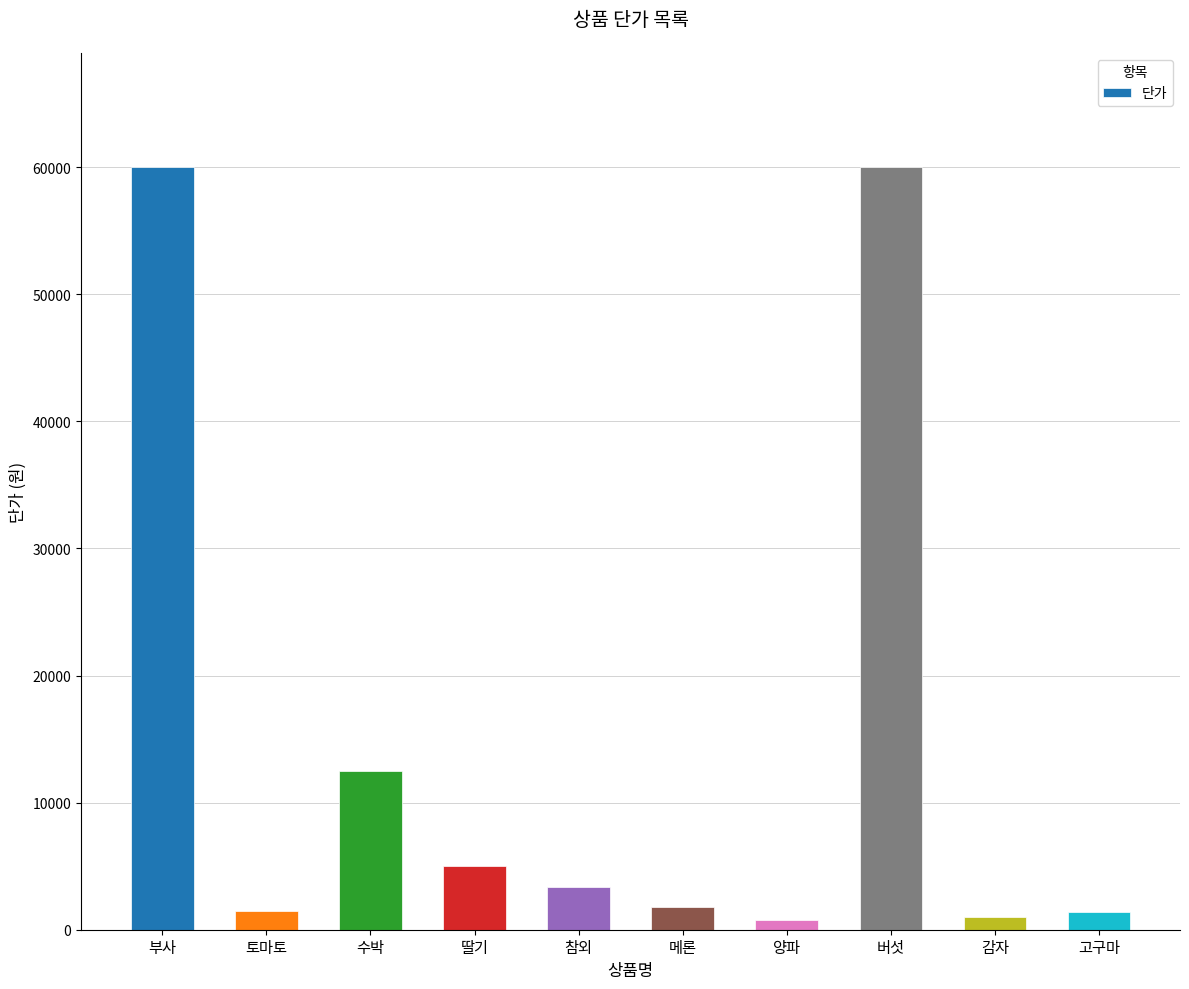

What is the label of the 8th bar from the right?

수박